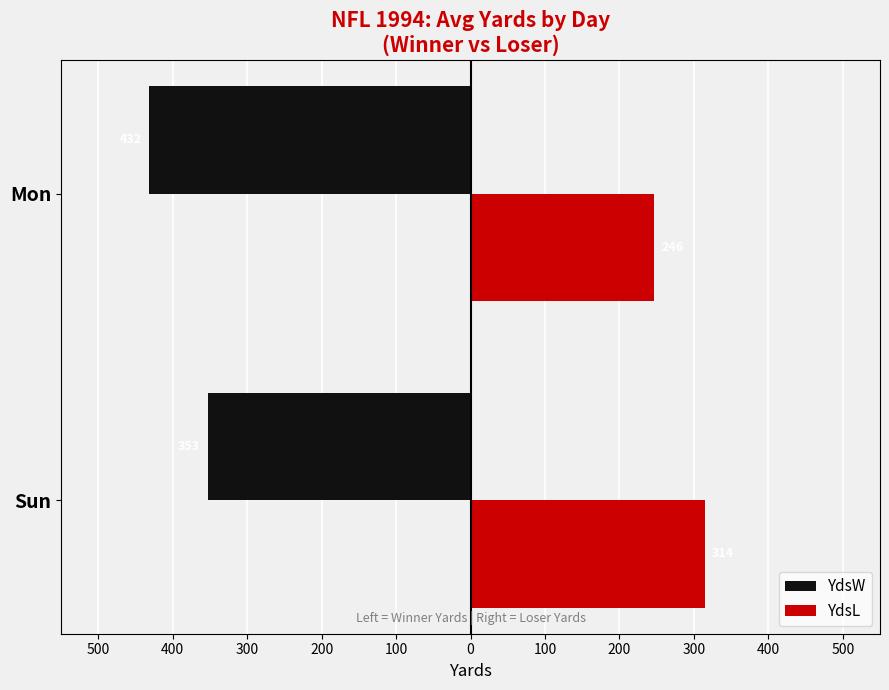

What are all the series names shown in the legend?

YdsW, YdsL